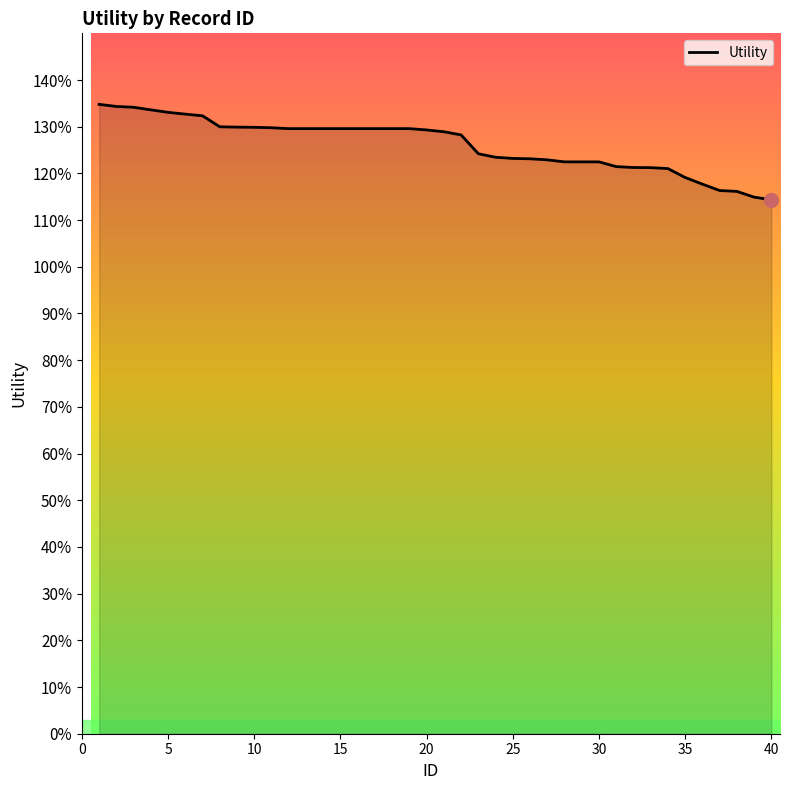

What is the value of the 16th point from the left?

1.3